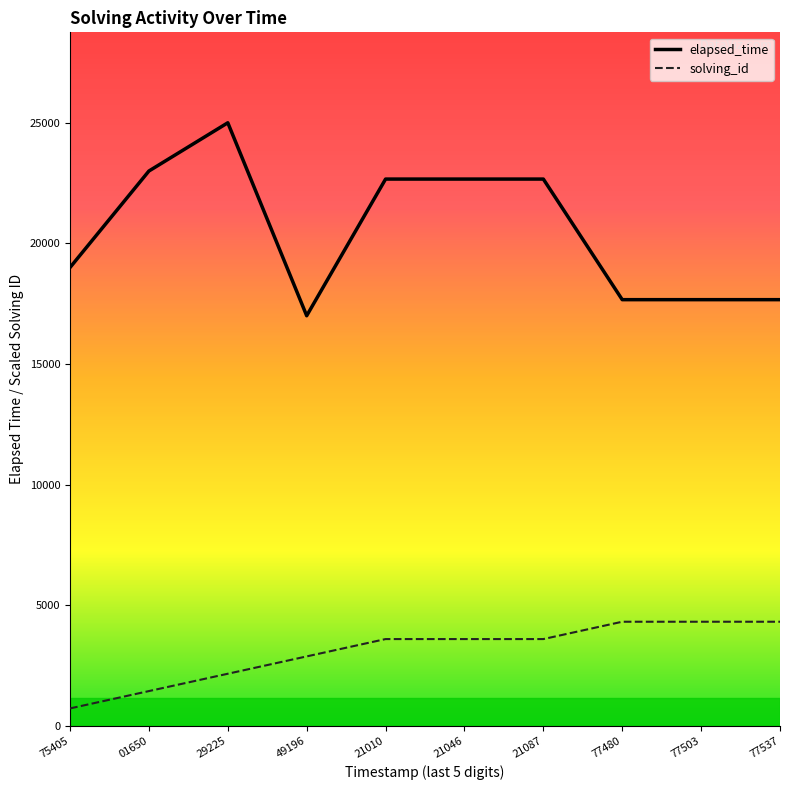

The elapsed_time series shows 4206.5 at 77480. True or false?

False